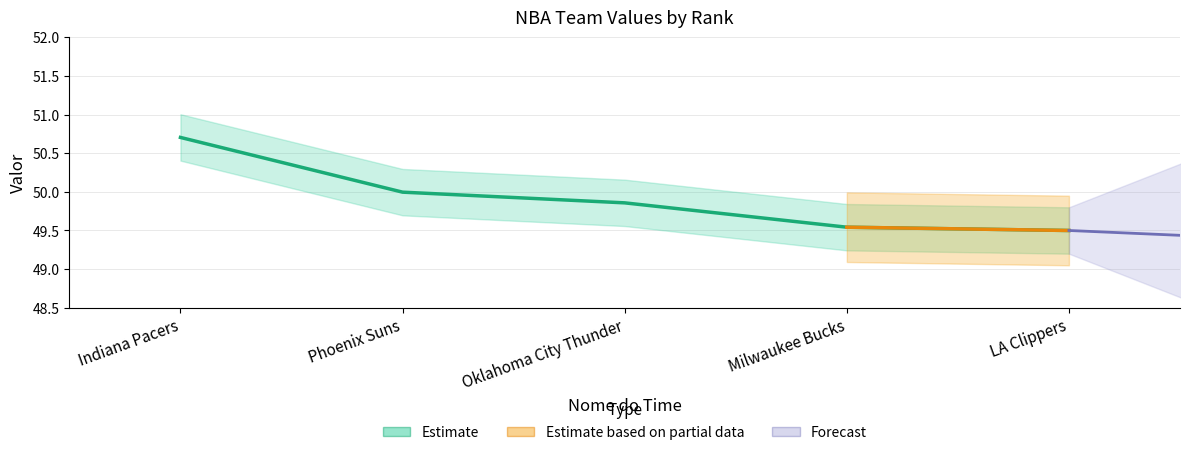

The value at LA Clippers is 22.4. True or false?

False